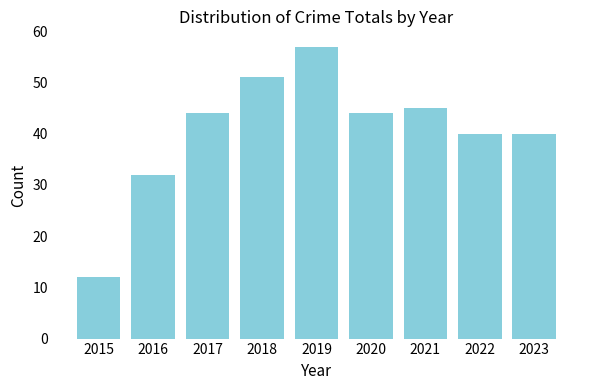

Reading right to left, list all the values displayed in this chart.

2023=40	2022=40	2021=45	2020=44	2019=57	2018=51	2017=44	2016=32	2015=12